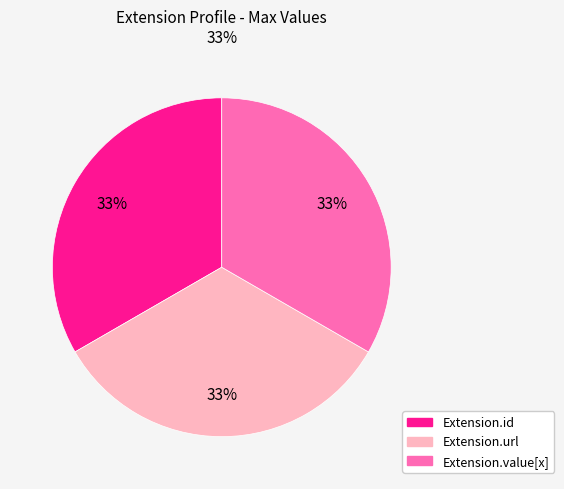

Is there any slice that represents more than half of the pie?

No